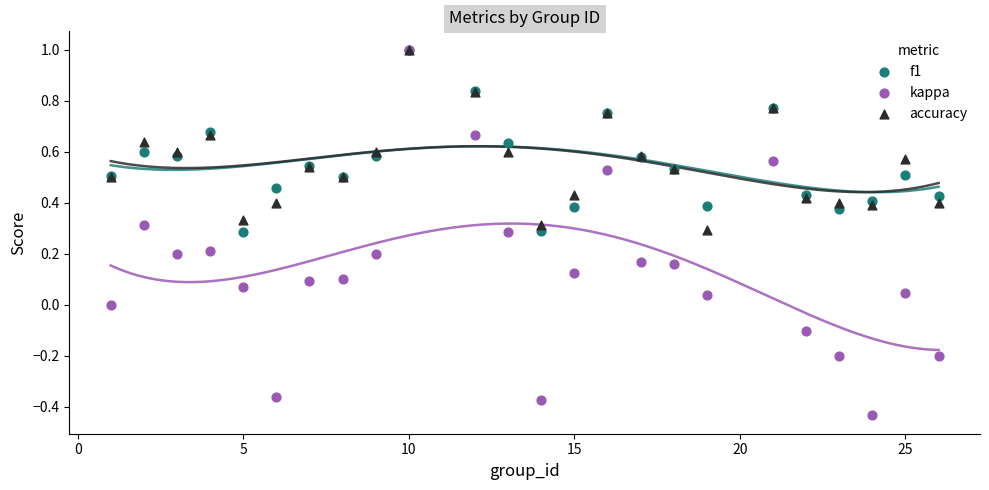

What are all the series names shown in the legend?

f1, kappa, accuracy